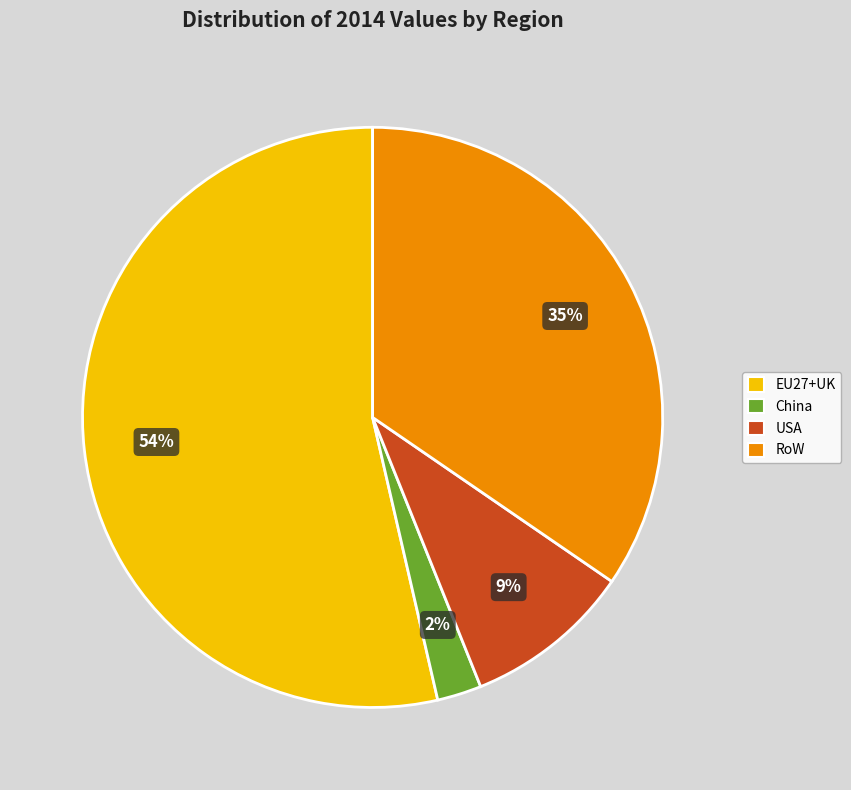

Which category has the smallest portion of the pie?

China